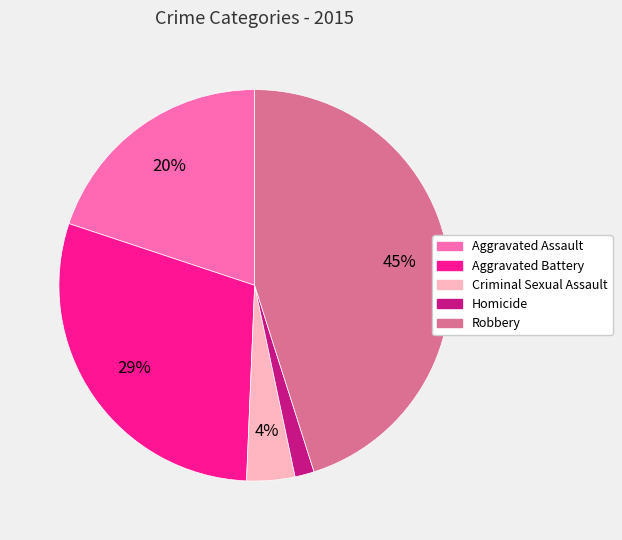

What percentage is the Homicide slice, to the nearest percent?

2%